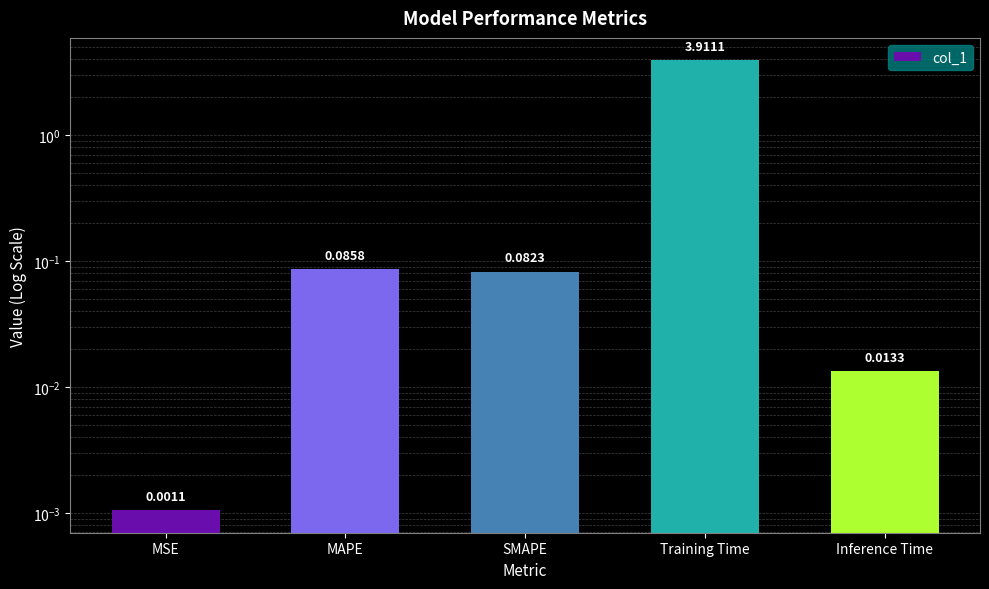

What is the label of the 2nd bar from the right?

Training Time